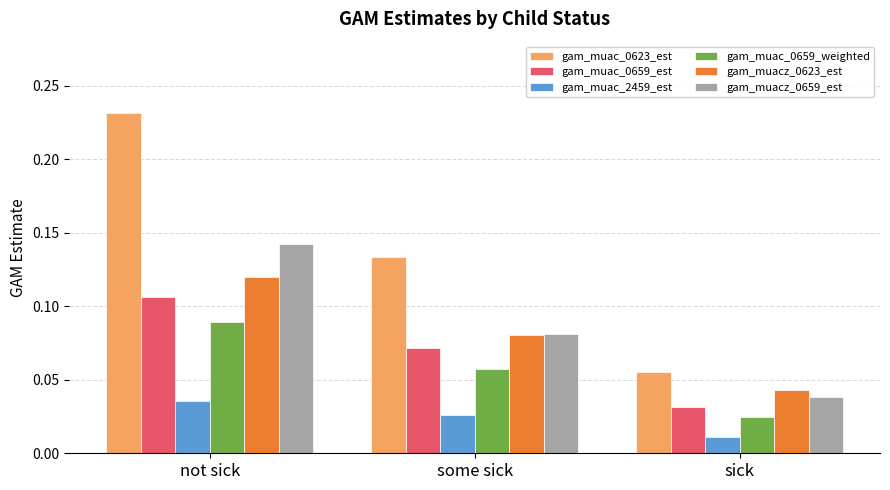

How many bars are there in each group?

6